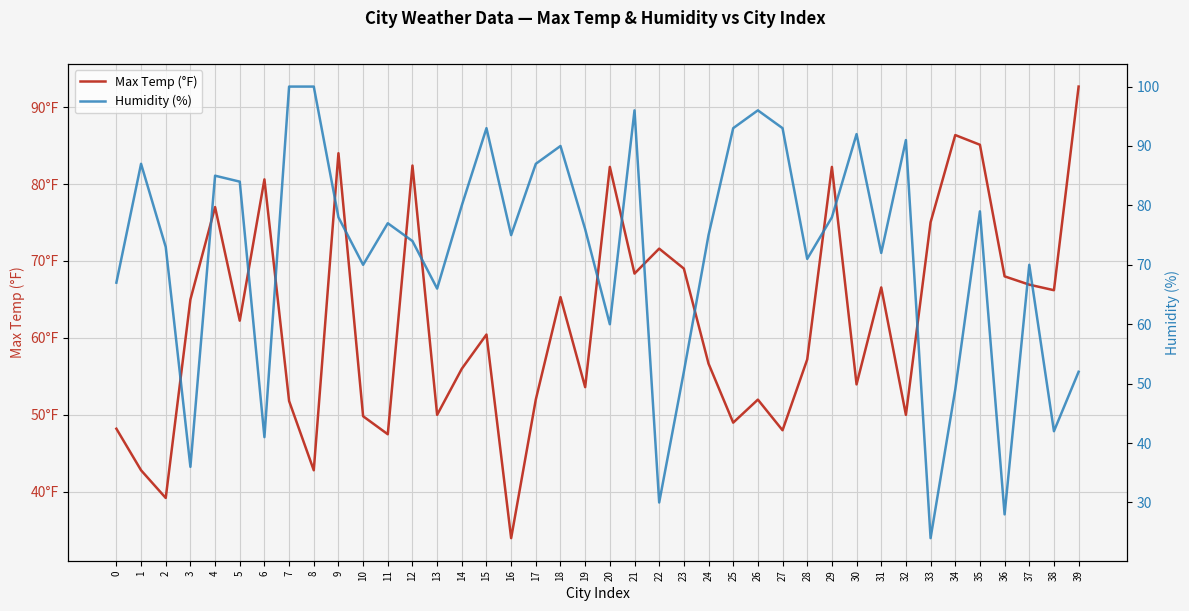

True or false: Max Temp (°F) has more than 0 points higher than both neighbors.

True